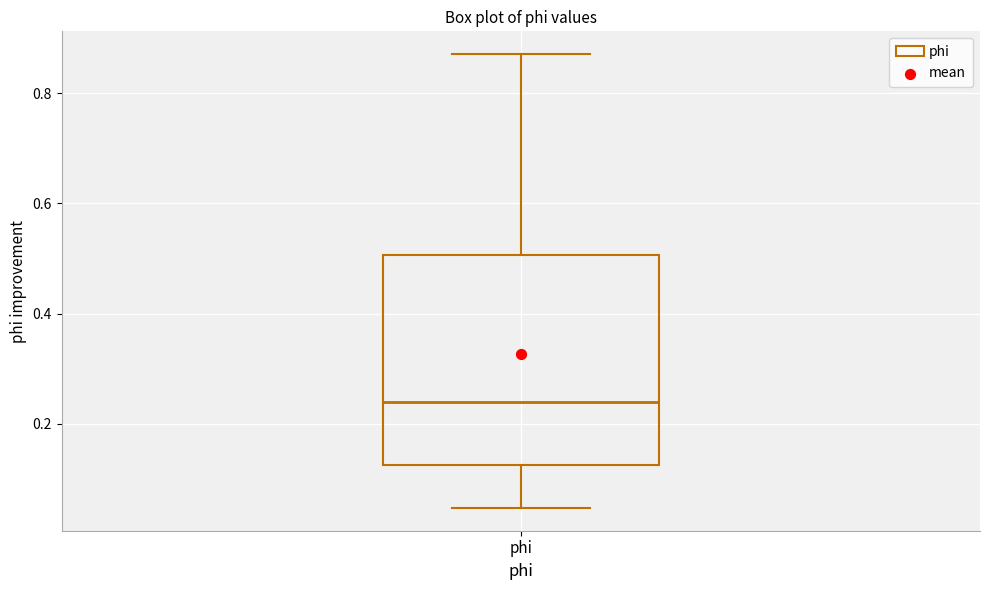

Transcribe this box plot: give where the median line is, the range the box spans, and where the two whiskers end, as read against the y-axis. The values are not printed on the chart, so give them approximately, as read against the axis.

median 0.24, box 0.12 to 0.50, whiskers 0.04 to 0.88